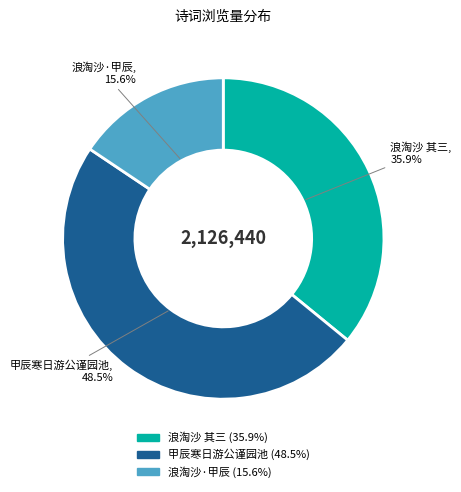

Is there any slice that represents more than half of the pie?

No